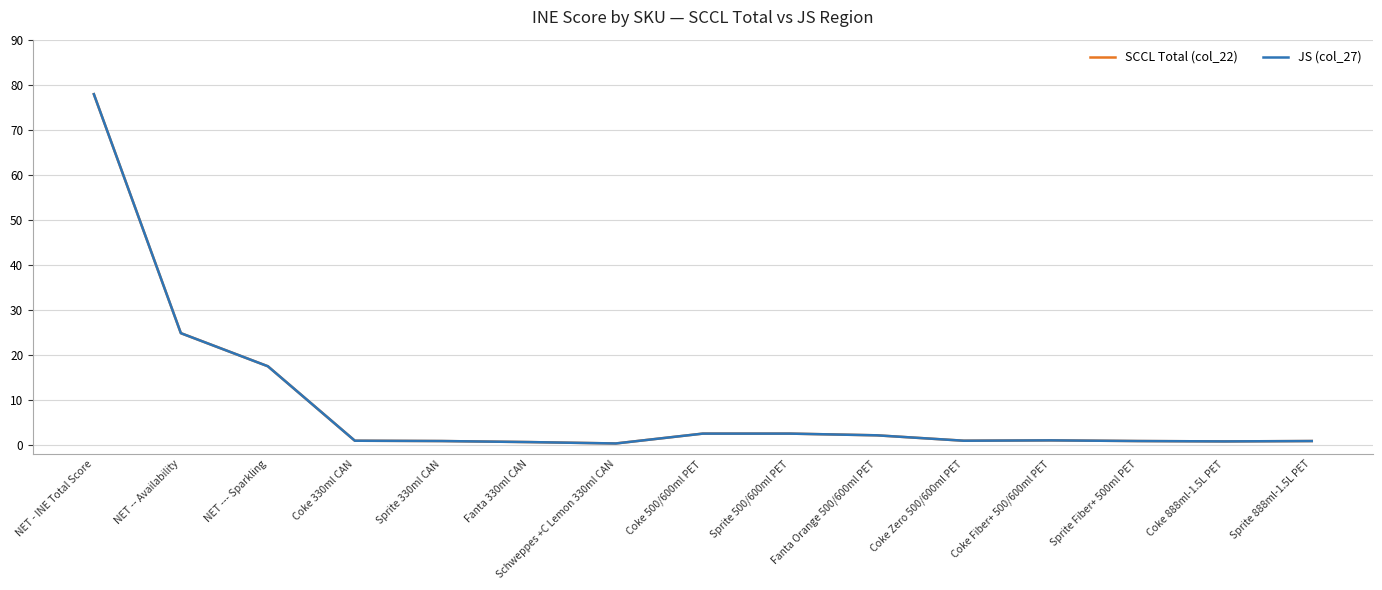

Between Sprite Fiber+ 500ml PET and Coke Fiber+ 500/600ml PET, which is larger?

Coke Fiber+ 500/600ml PET